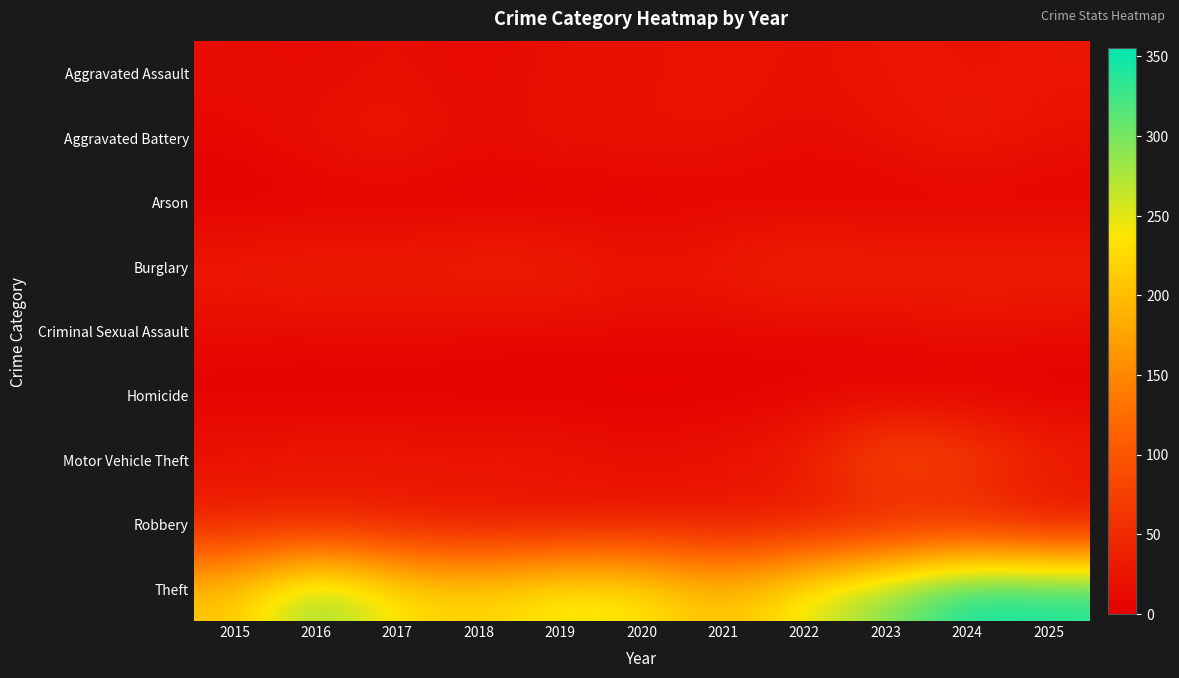

Reading left to right, extract all data points from this chart.

Aggravated Assault: 2015=16	2016=10	2017=20	2018=7	2019=22	2020=16	2021=27	2022=16	2023=27	2024=21	2025=26
Aggravated Battery: 2015=9	2016=22	2017=29	2018=14	2019=22	2020=22	2021=21	2022=13	2023=20	2024=34	2025=19
Arson: 2015=0	2016=0	2017=1	2018=1	2019=1	2020=1	2021=5	2022=3	2023=2	2024=1	2025=2
Burglary: 2015=33	2016=39	2017=36	2018=43	2019=41	2020=25	2021=33	2022=49	2023=40	2024=41	2025=42
Criminal Sexual Assault: 2015=12	2016=11	2017=15	2018=9	2019=10	2020=10	2021=8	2022=9	2023=10	2024=18	2025=12
Homicide: 2015=3	2016=0	2017=1	2018=0	2019=0	2020=0	2021=1	2022=4	2023=1	2024=0	2025=0
Motor Vehicle Theft: 2015=23	2016=32	2017=29	2018=31	2019=28	2020=18	2021=25	2022=37	2023=99	2024=79	2025=42
Robbery: 2015=36	2016=33	2017=28	2018=19	2019=19	2020=28	2021=22	2022=23	2023=24	2024=32	2025=13
Theft: 2015=209	2016=302	2017=235	2018=223	2019=251	2020=244	2021=198	2022=253	2023=298	2024=355	2025=347